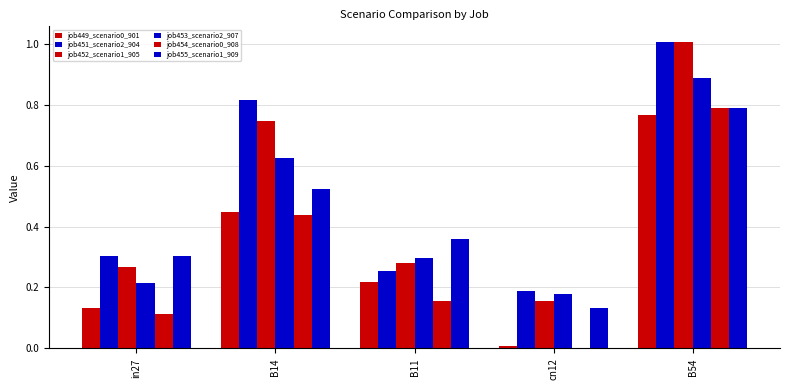

What is the value of the job451_scenario2_904 bar at the 5th from the left?

1.0